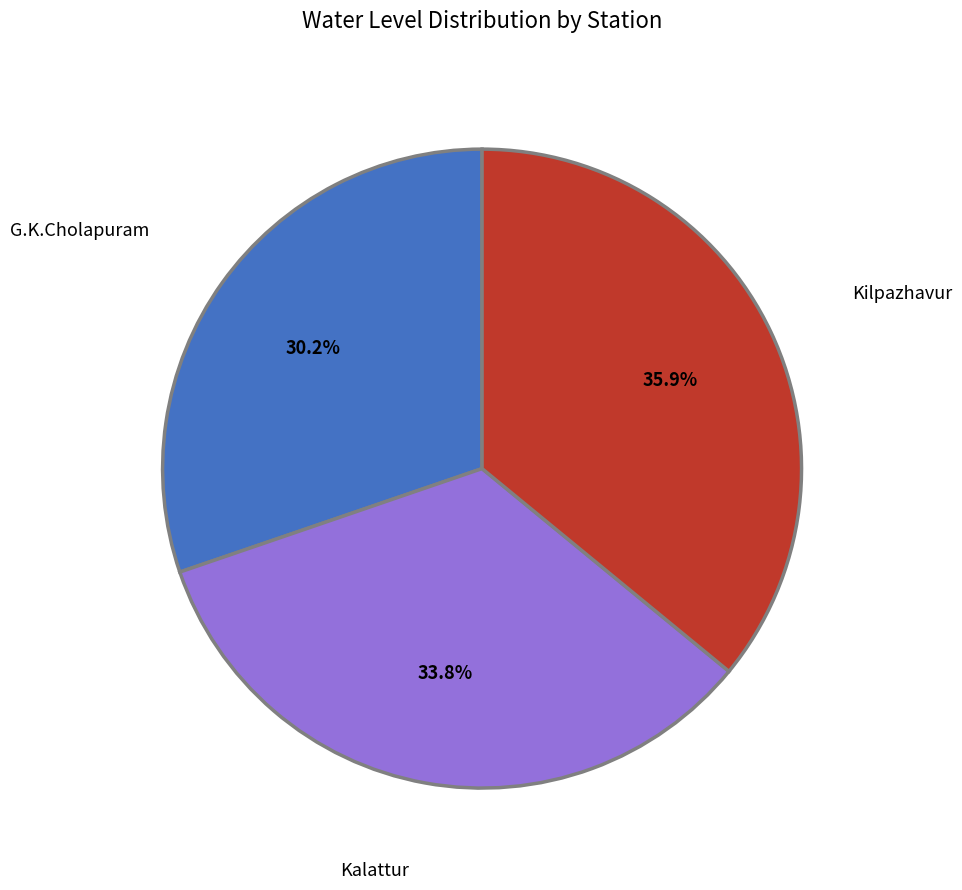

Does any single category account for the majority?

No